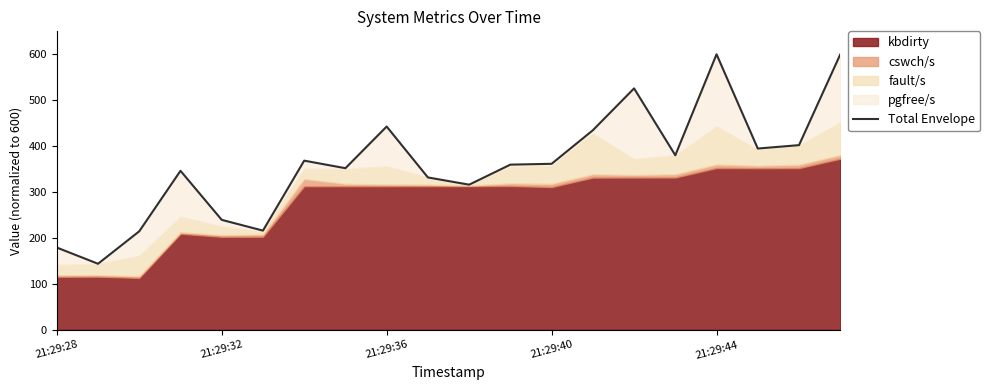

How many lines are shown in the chart?

1